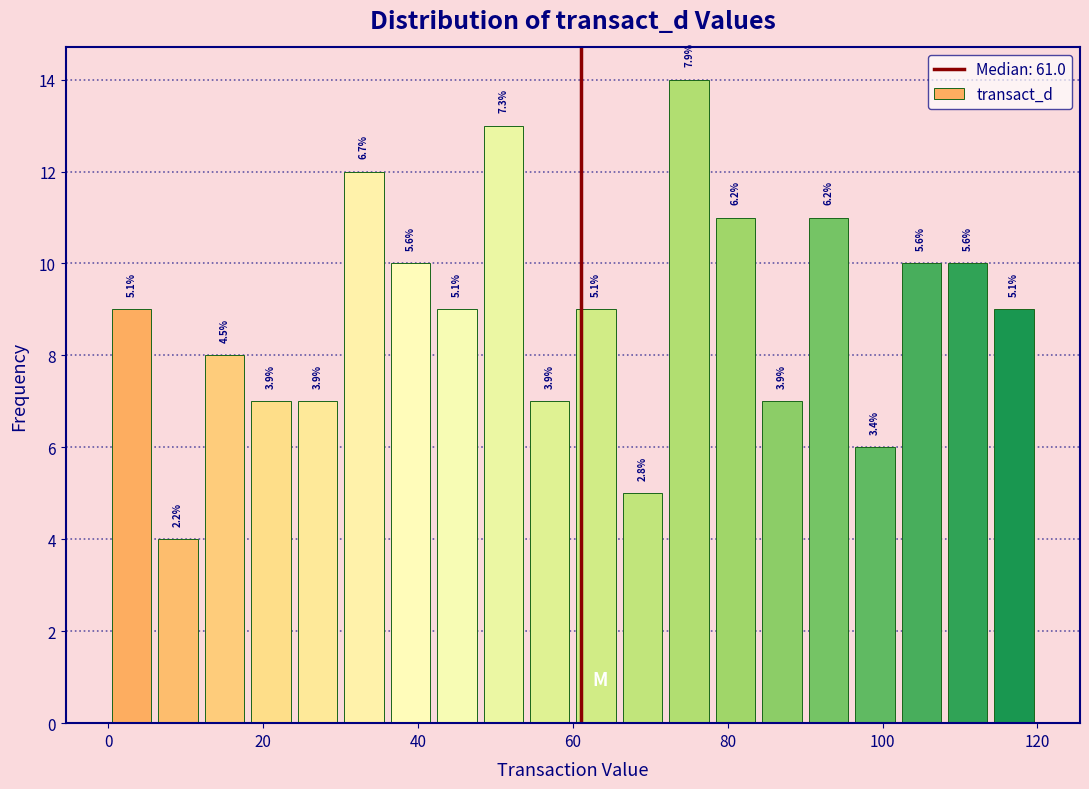

Read against the x-axis, roughly where is the centre of the tallest bar?

76